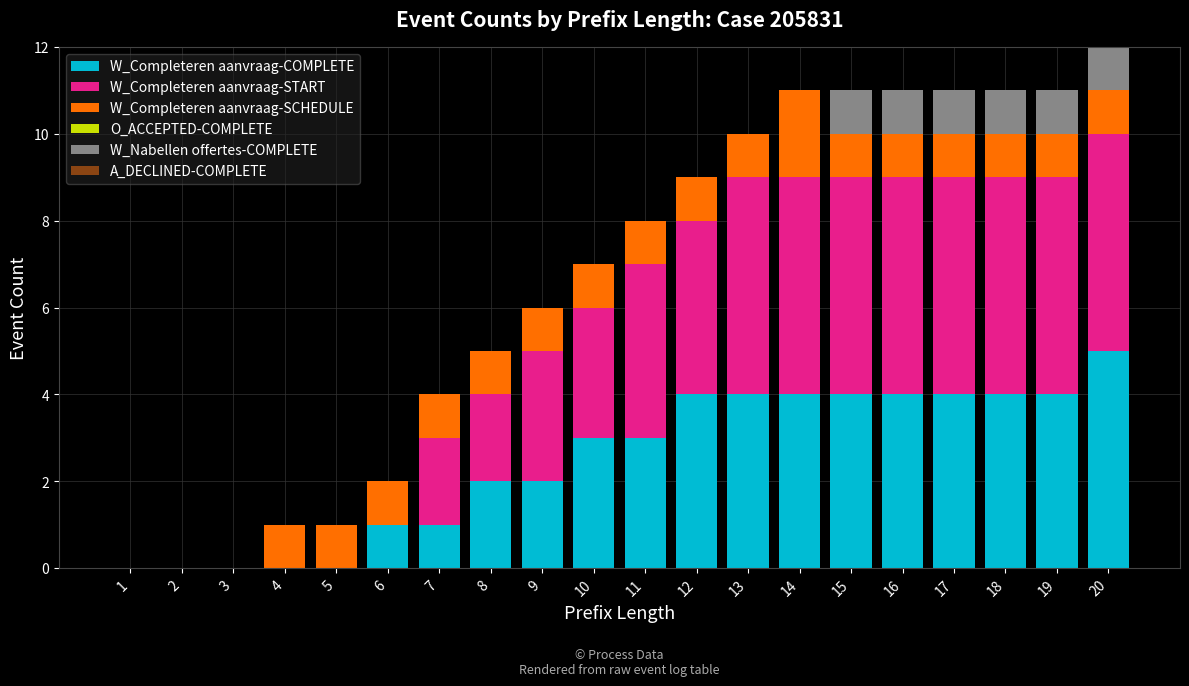

What is the total value across all series at 16?

11